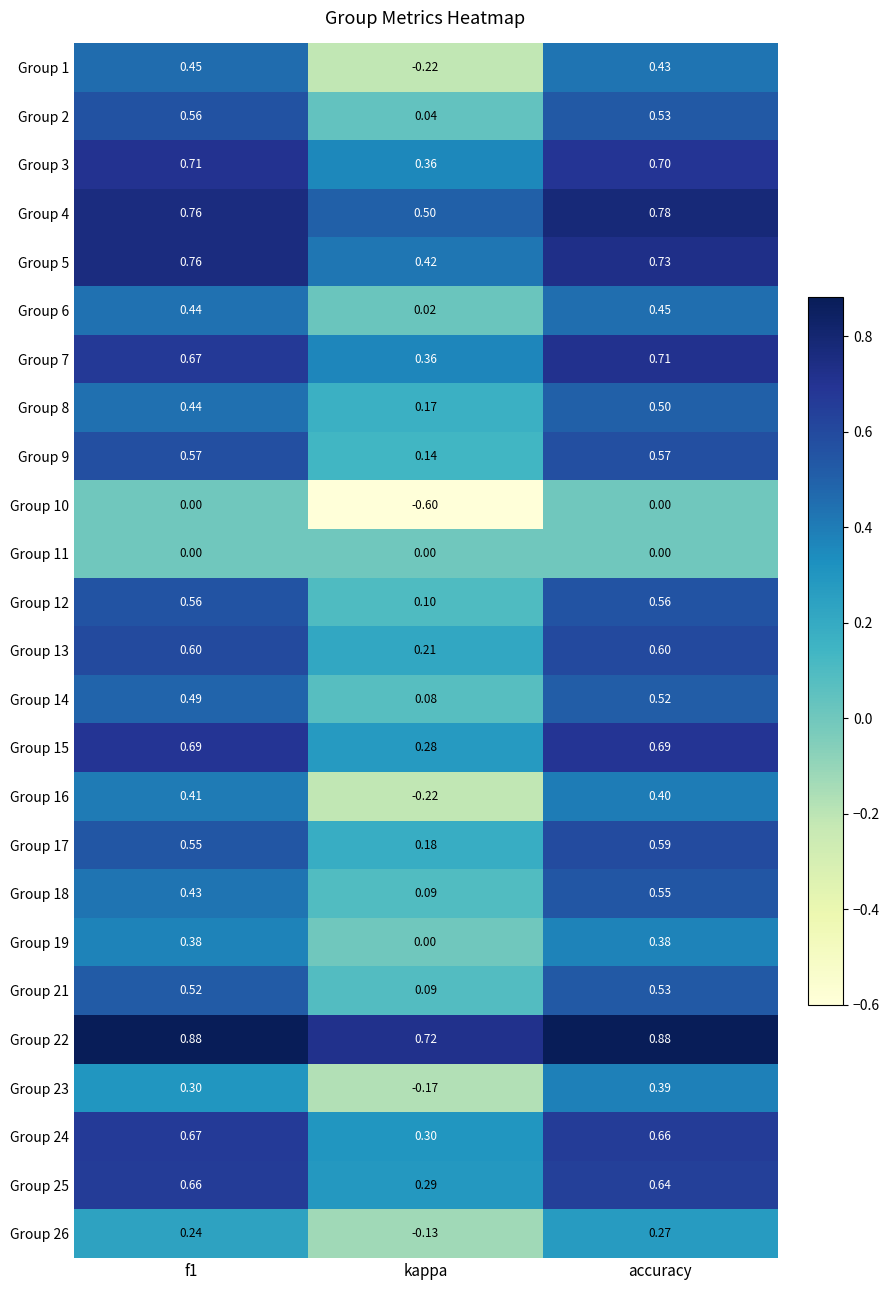

At which label is Group 17 closest to 0?

kappa